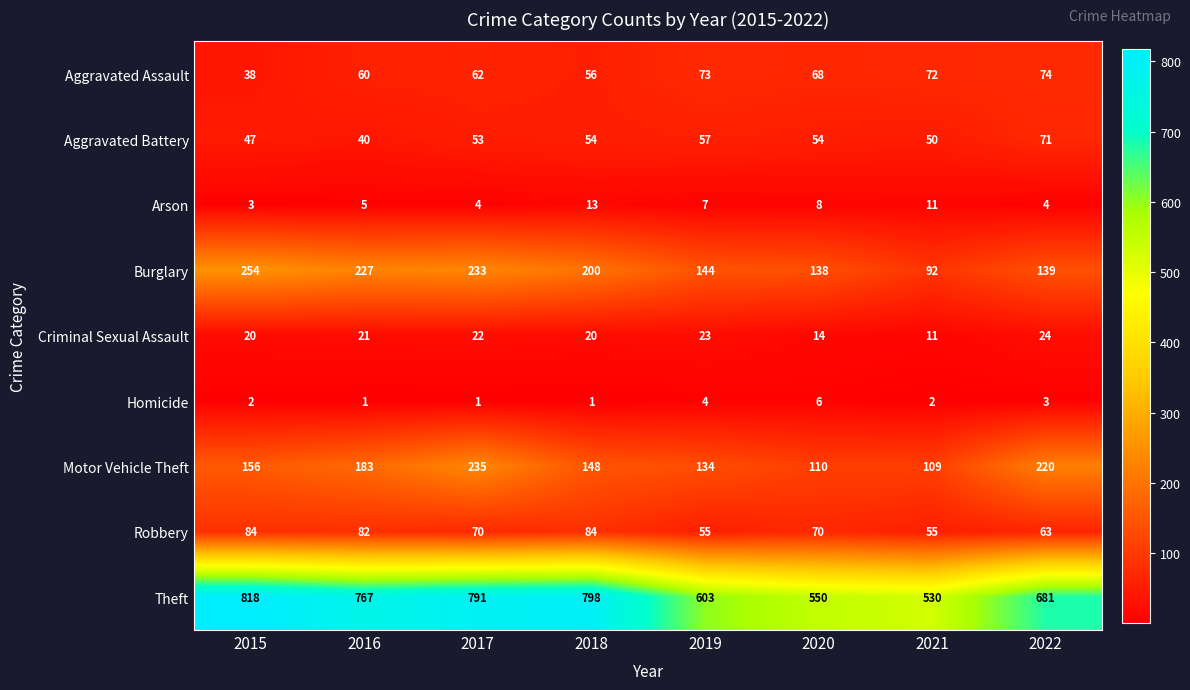

What is the difference between the second highest and second lowest values in the Criminal Sexual Assault series?

9